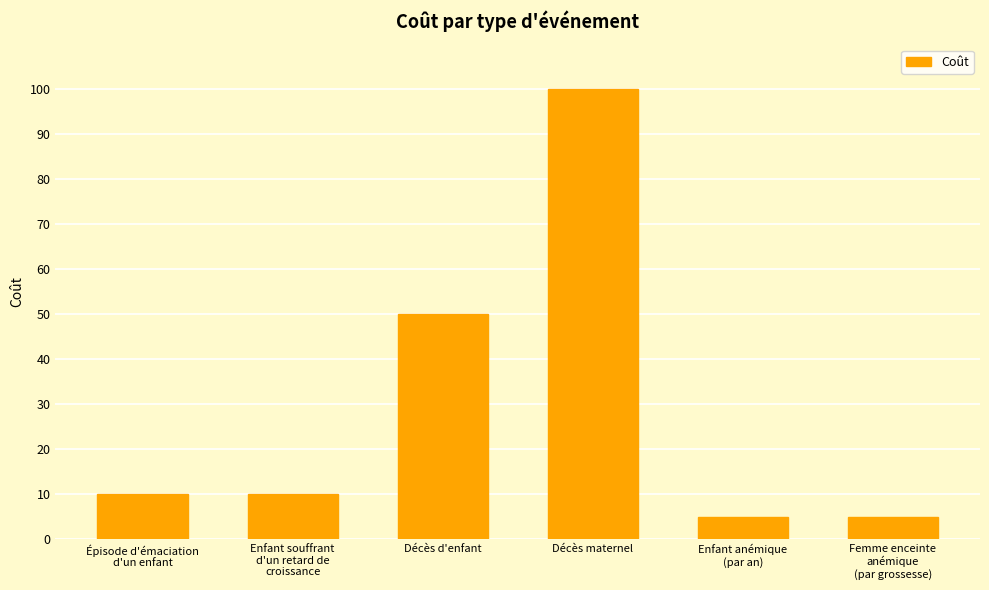

What is the difference between the maximum and minimum values?

95